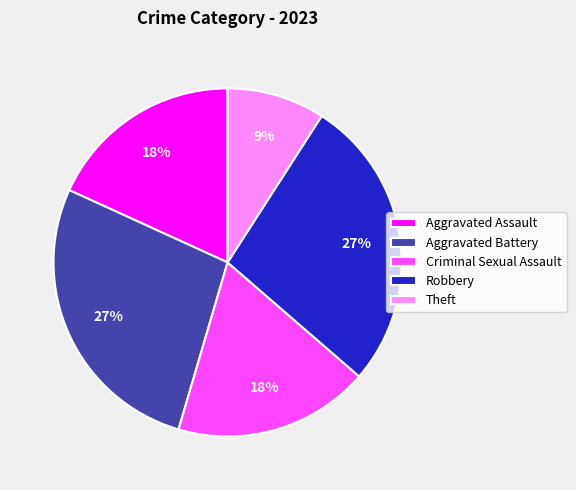

The Criminal Sexual Assault slice represents 5% of the pie. True or false?

False